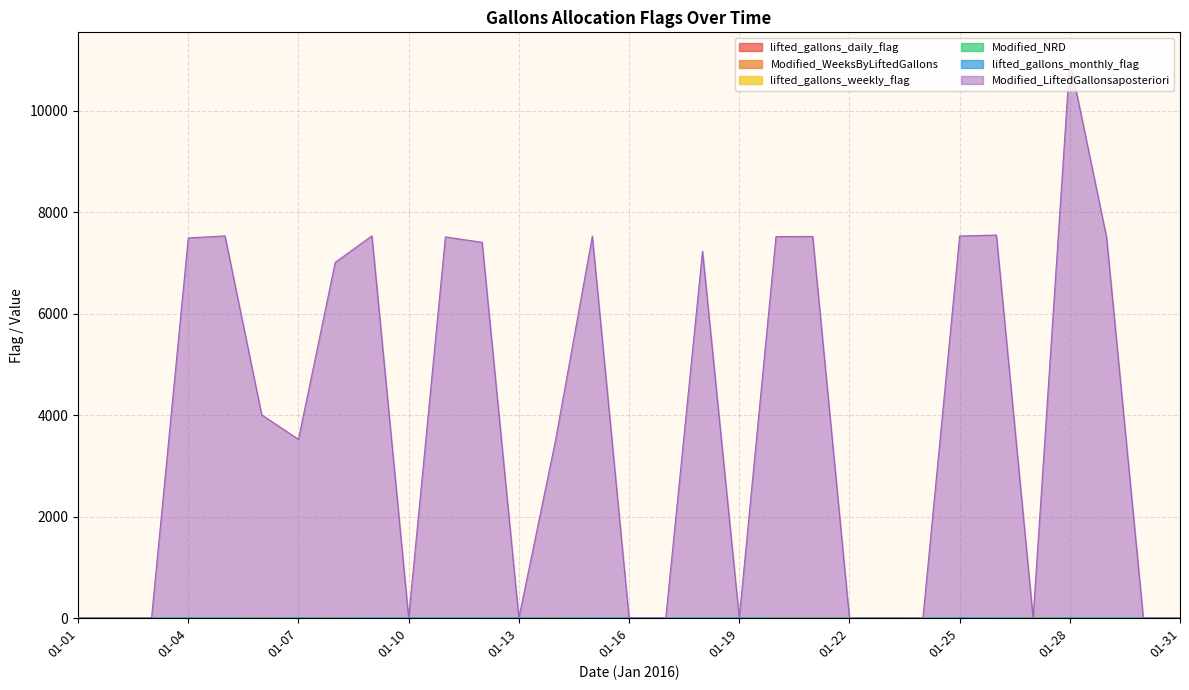

The Modified_NRD series shows 0 at 01-16. True or false?

False